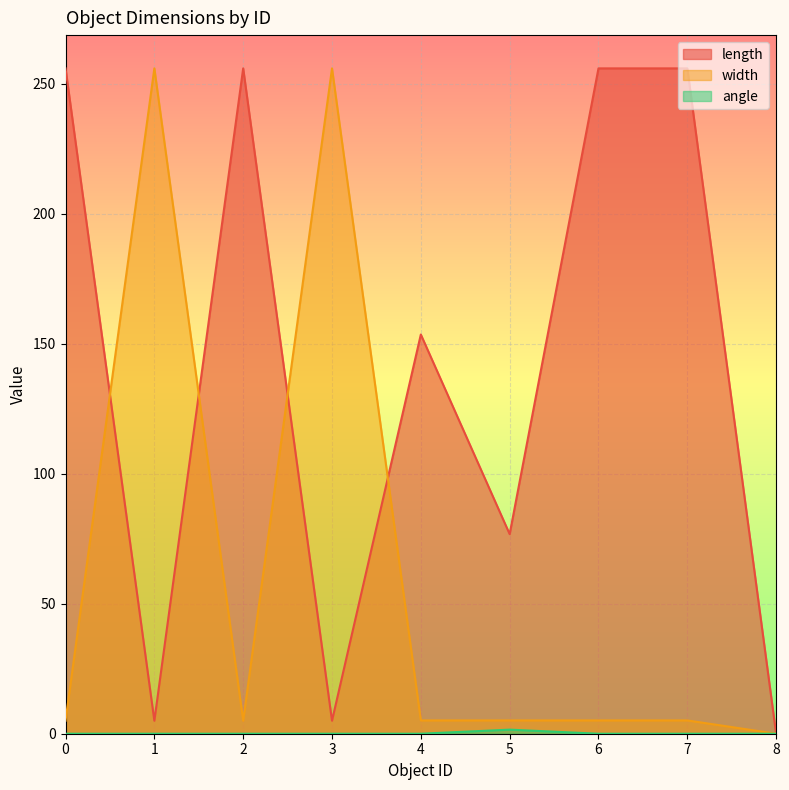

What is the average value of the width series?

60.3